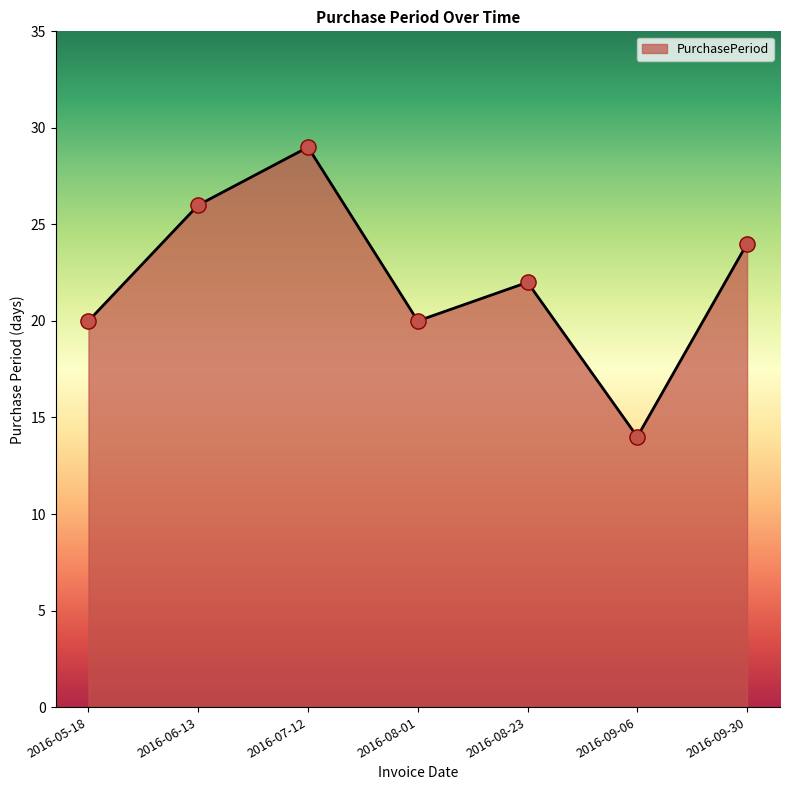

What is the ratio of the value at 2016-08-01 to the value at 2016-09-06?

1.4